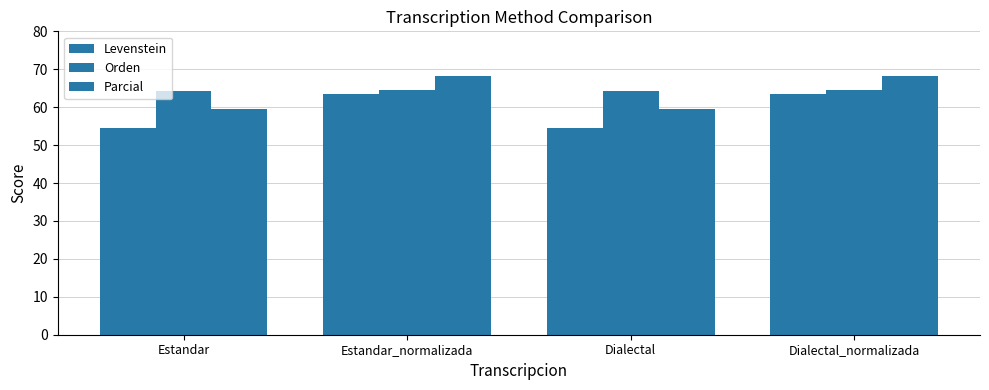

Rank the series by their maximum value, from lowest to highest.

Levenstein, Orden, Parcial